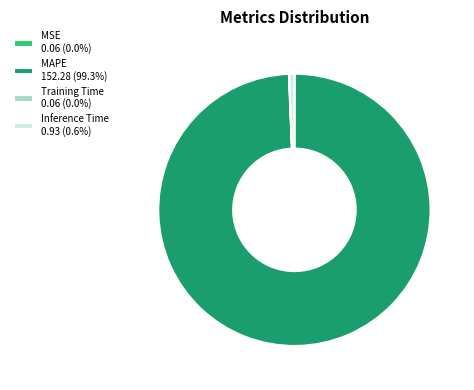

Is there a majority slice in this chart?

Yes